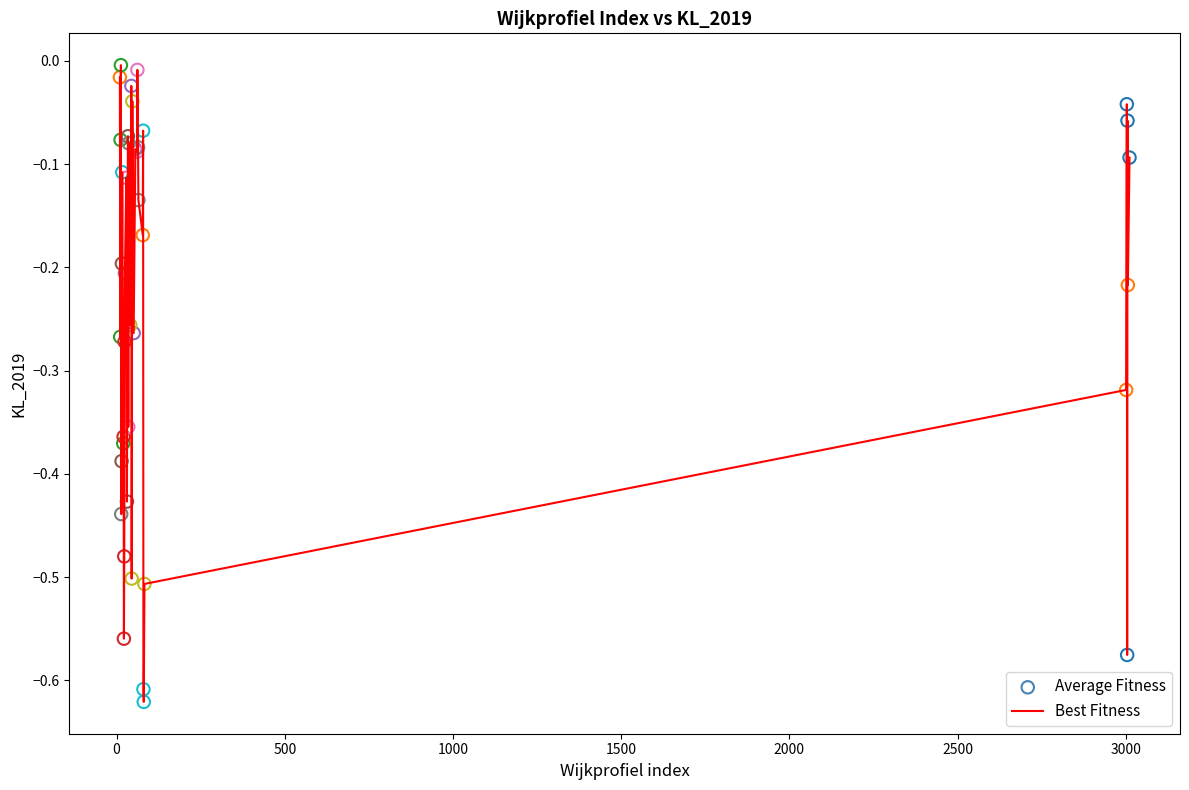

What is the difference between the maximum and minimum values?

0.6